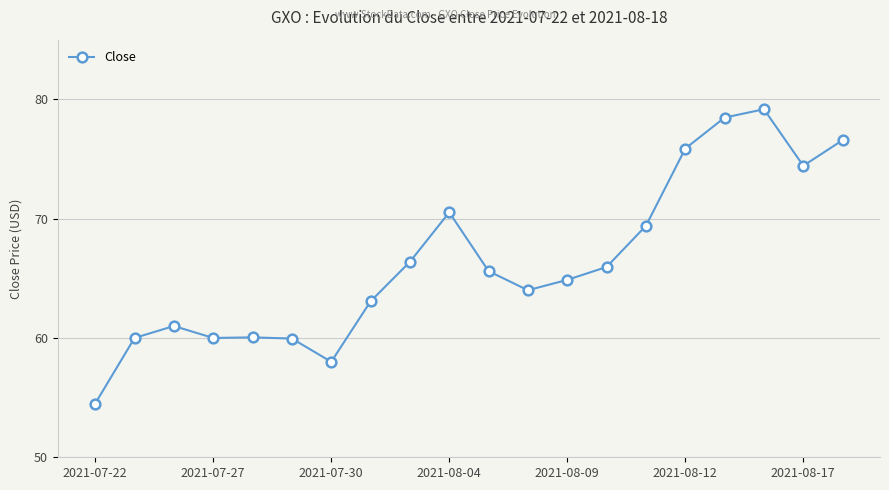

What is the difference between the maximum and second lowest values?

21.2